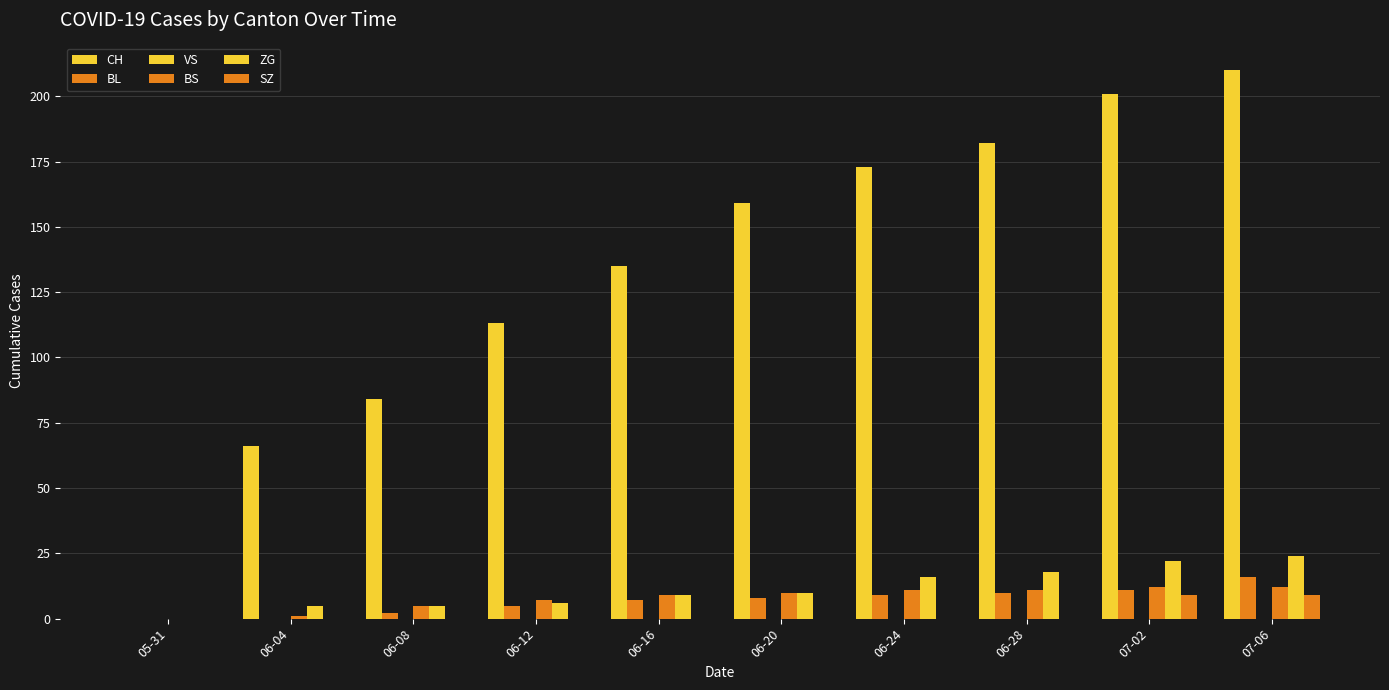

What is the sum of the CH values at 06-28 and 06-04?

248